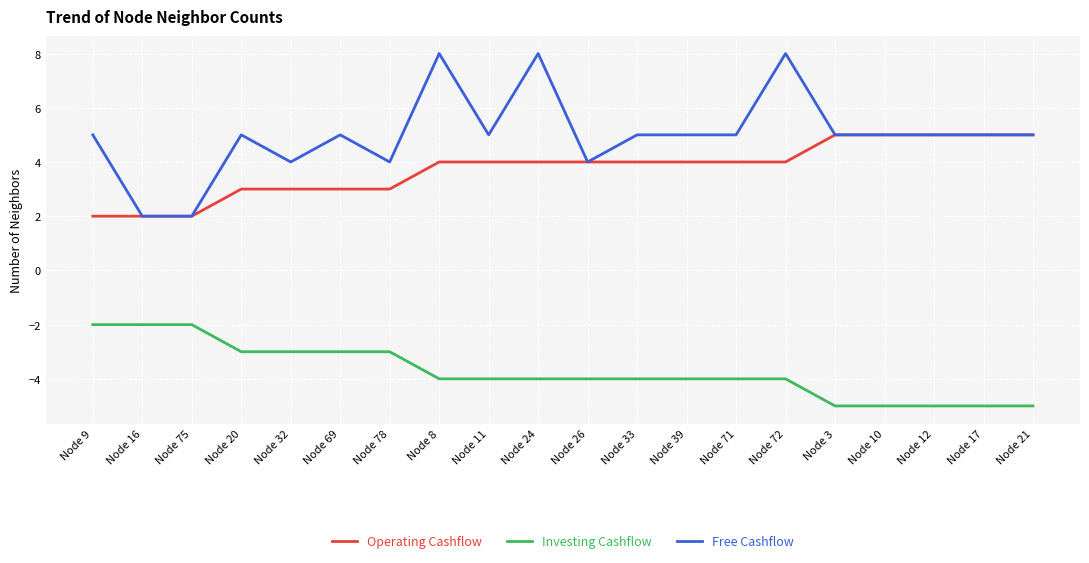

The value of Investing Cashflow at Node 17 is -5. True or false?

True